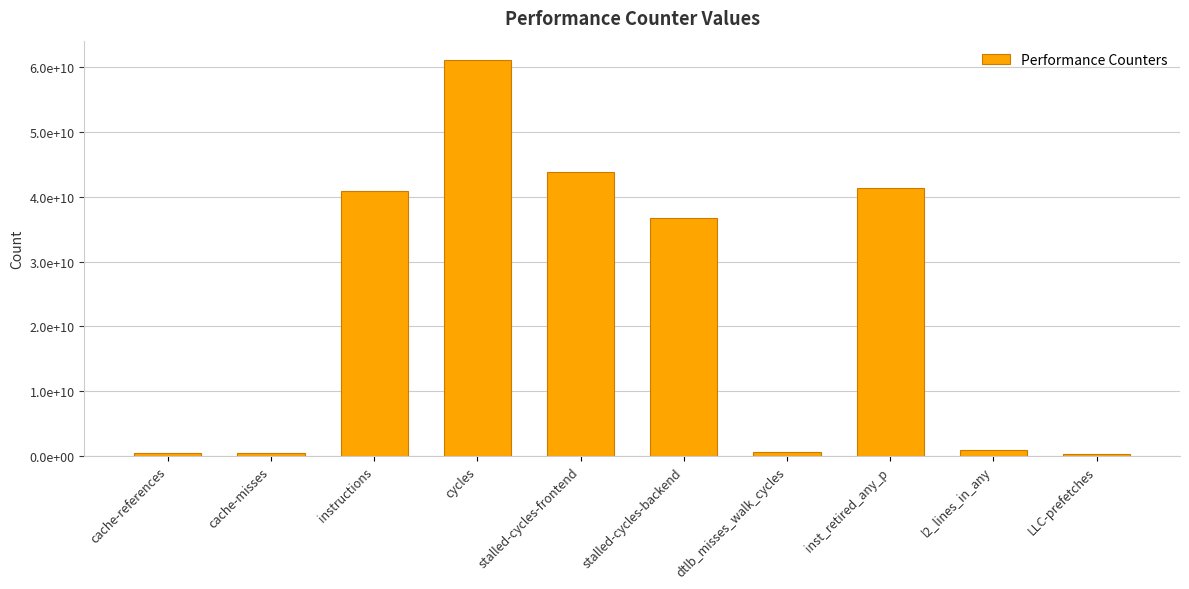

Between inst_retired_any_p and instructions, which is larger?

inst_retired_any_p